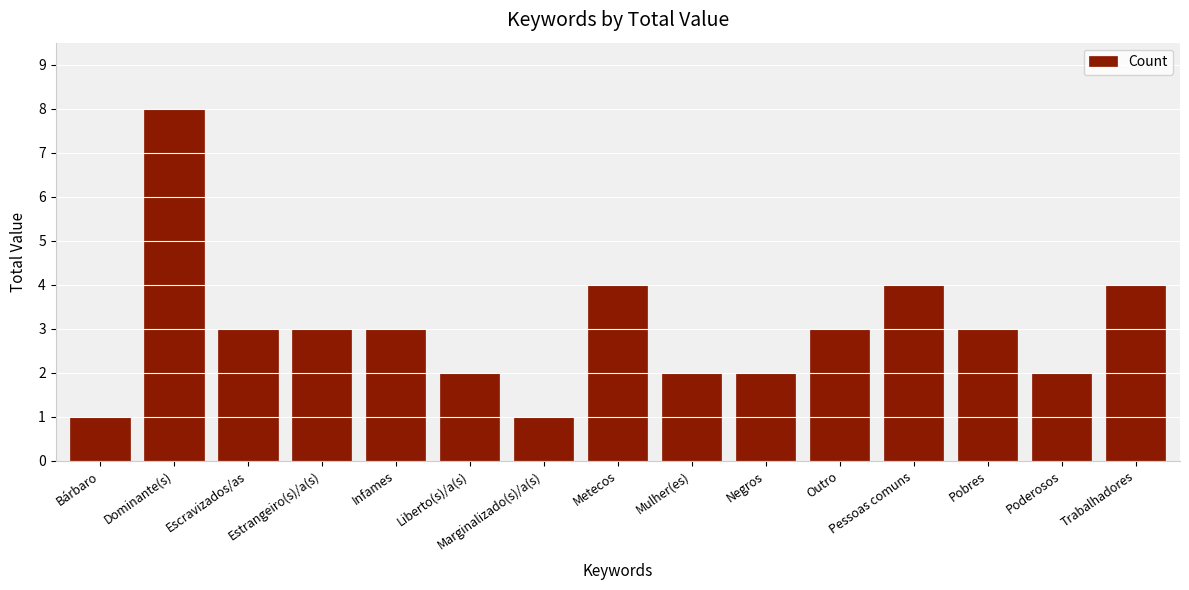

What is the sum of the values at Escravizados/as and Poderosos?

5